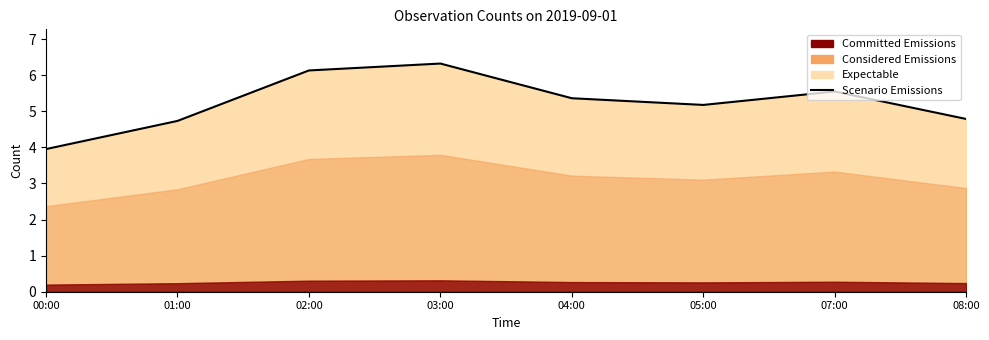

What is the difference between the maximum and minimum values?

2.4